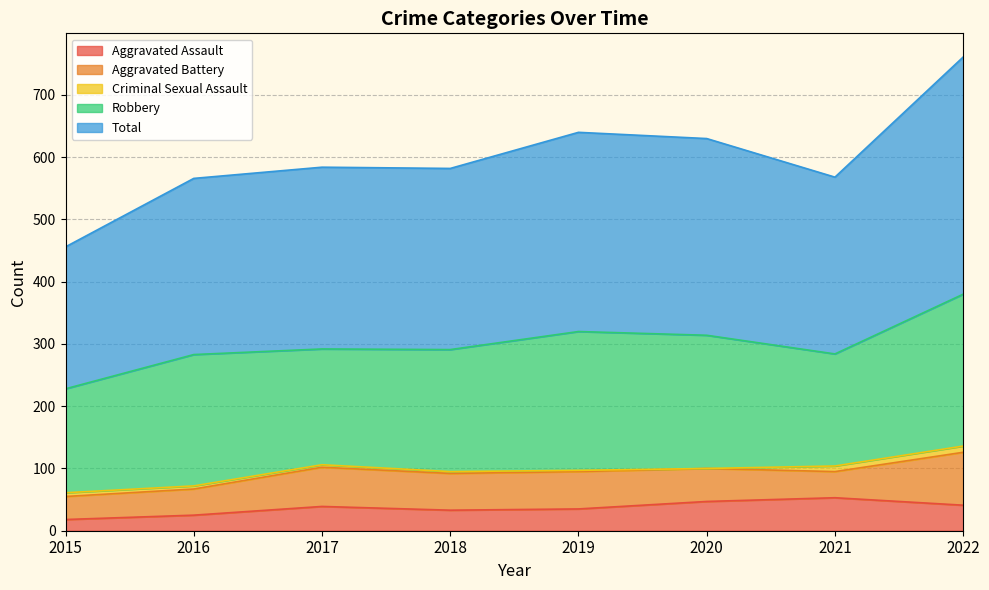

Which series has the largest total across all categories?

Total